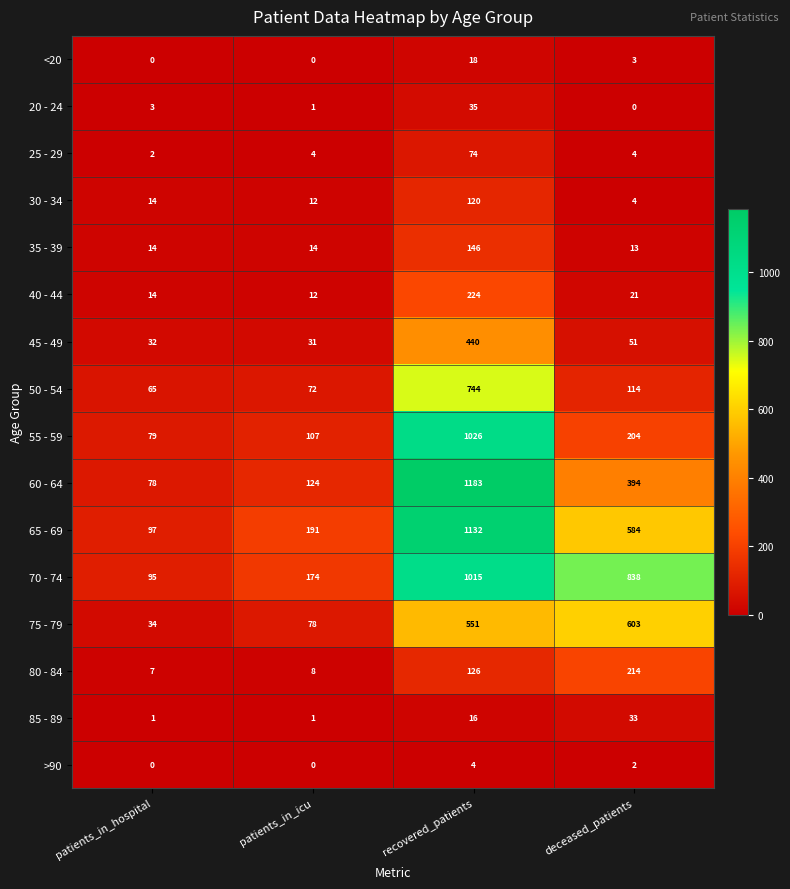

At which label does 35 - 39 reach its minimum?

deceased_patients